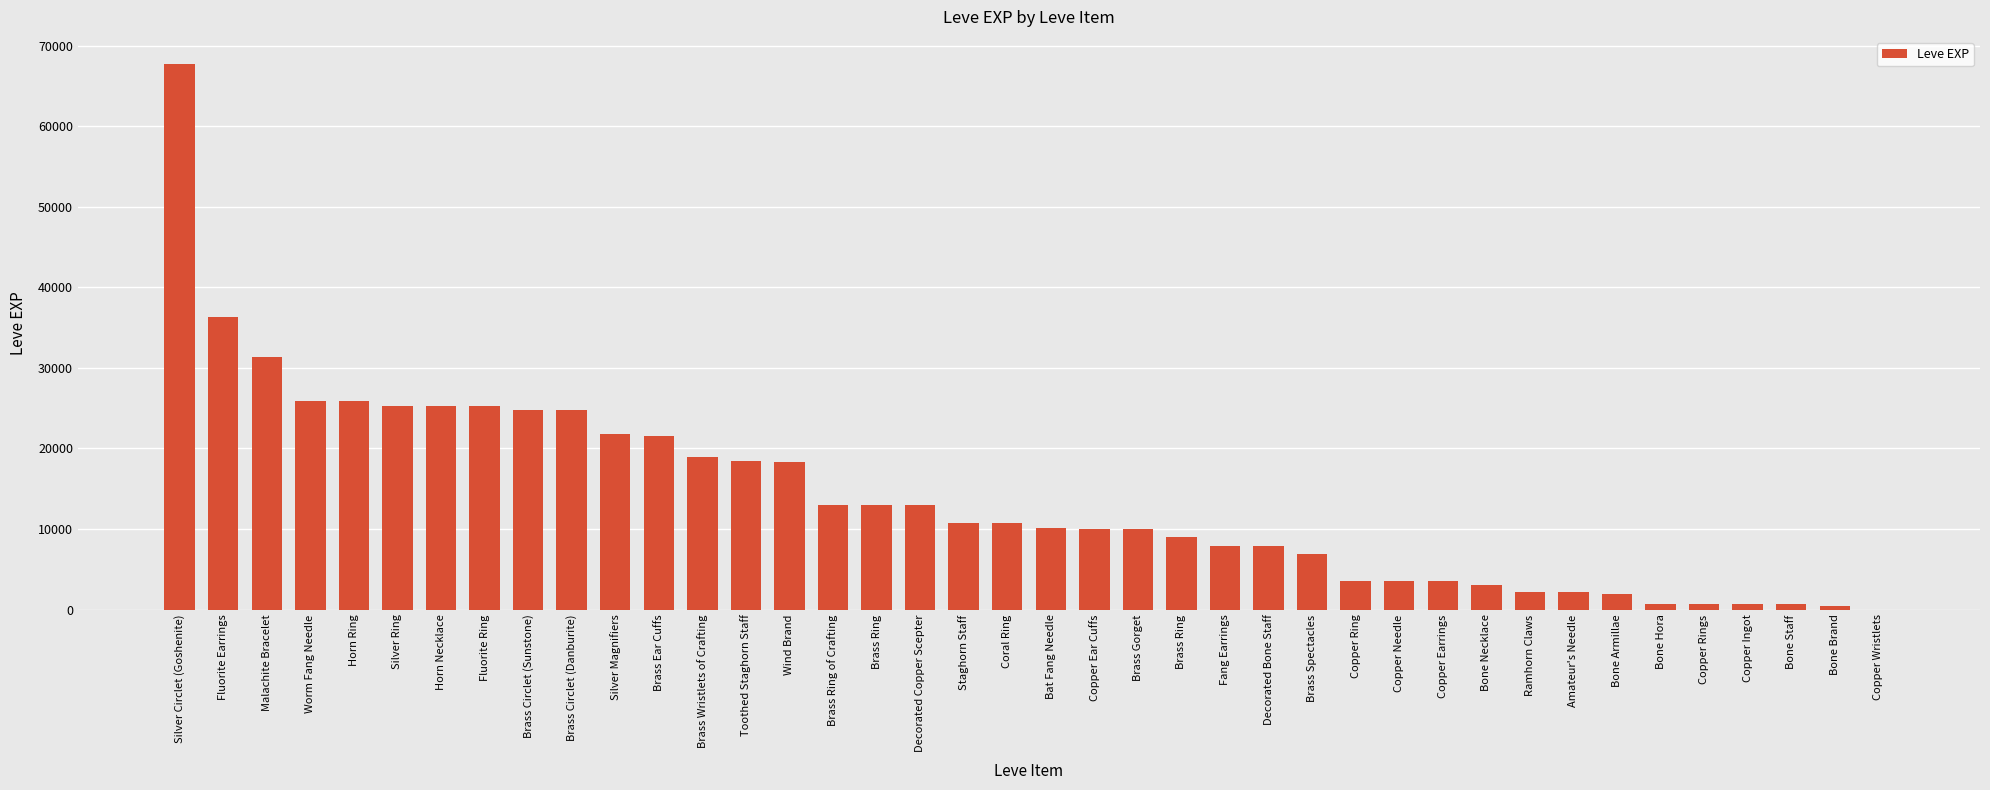

Count the number of data series in this chart.

1